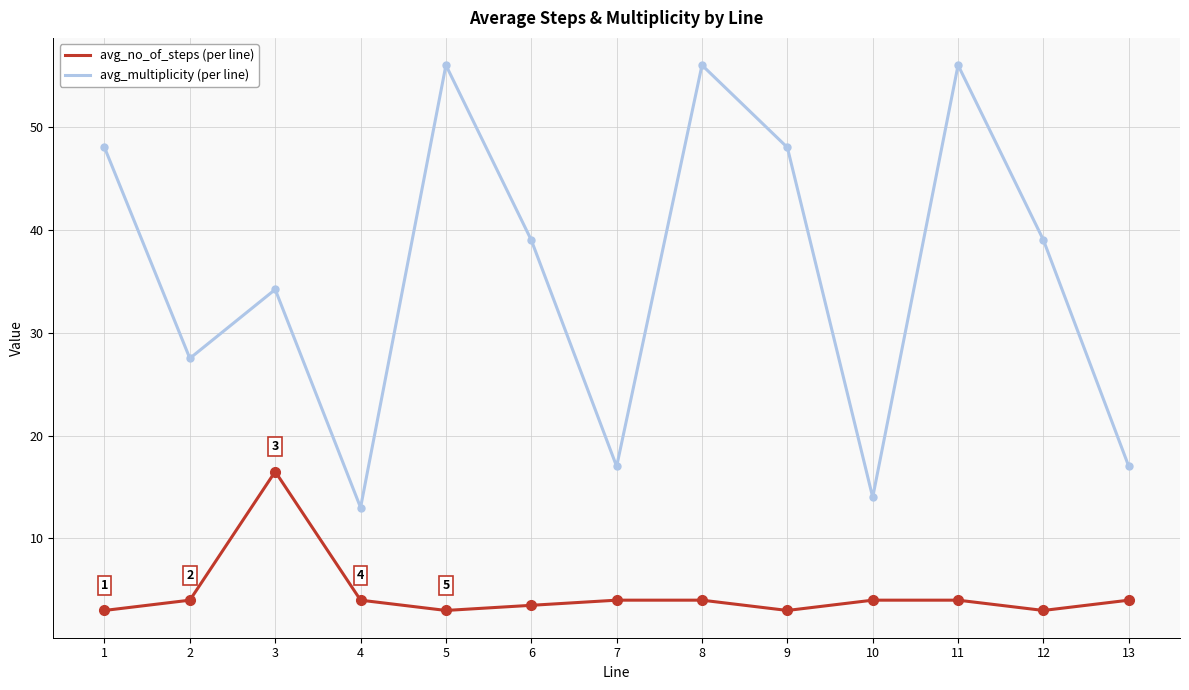

What is the spread (max minus min) of values at 11?

52.0